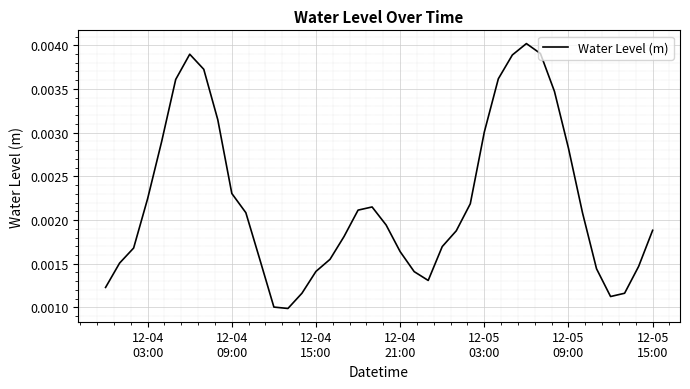

Does the chart display data point markers on the line(s)?

No